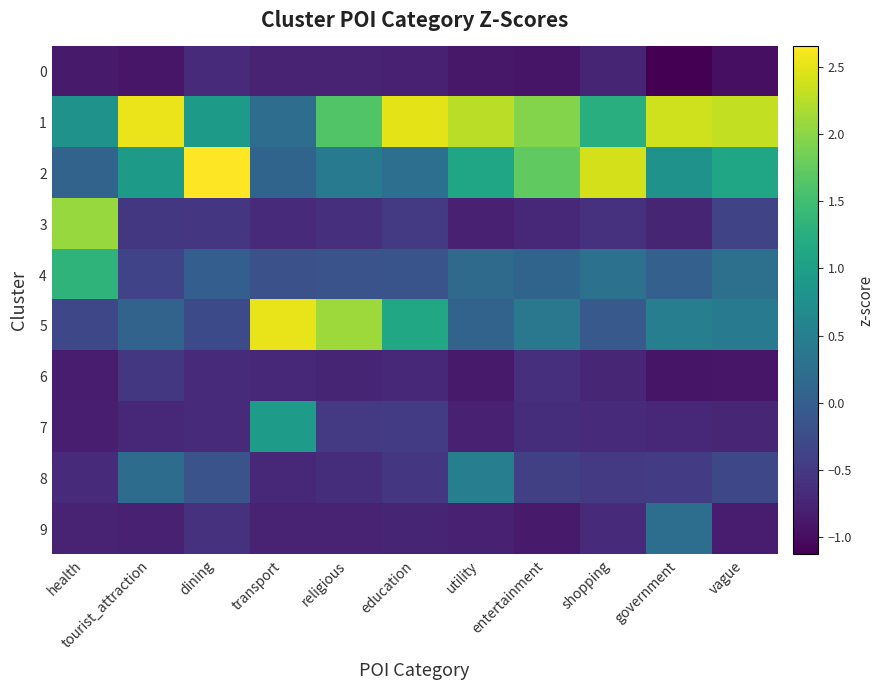

At which category is the sum across all series the highest?

tourist_attraction